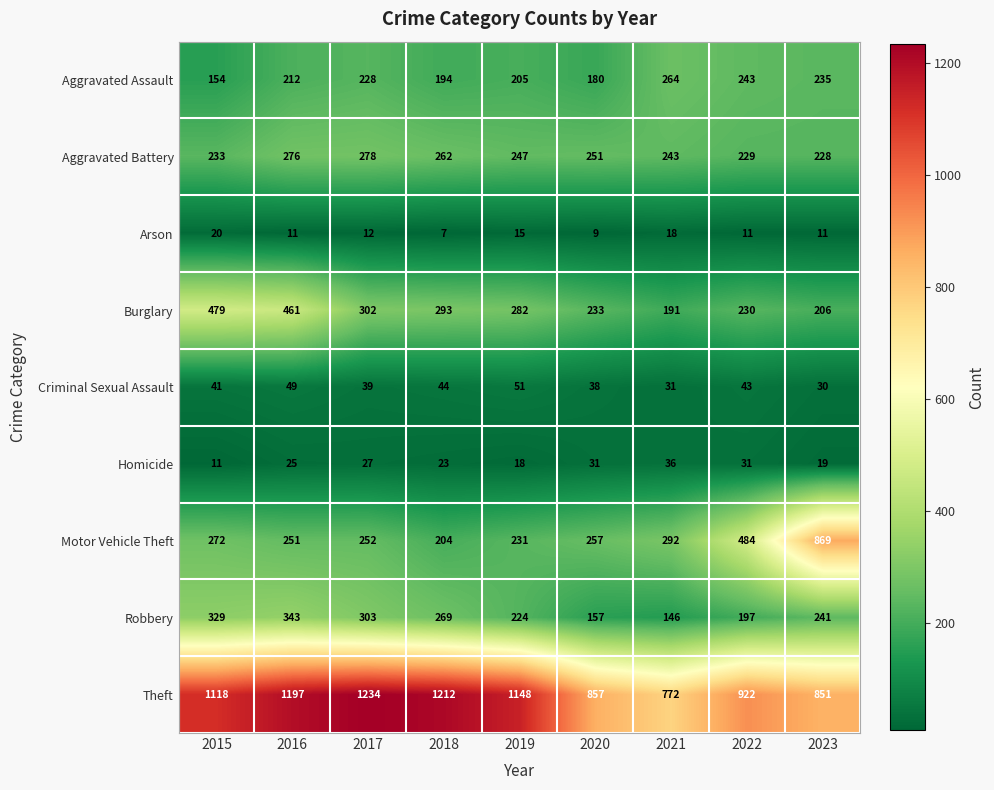

How many distinct data groups are displayed?

9